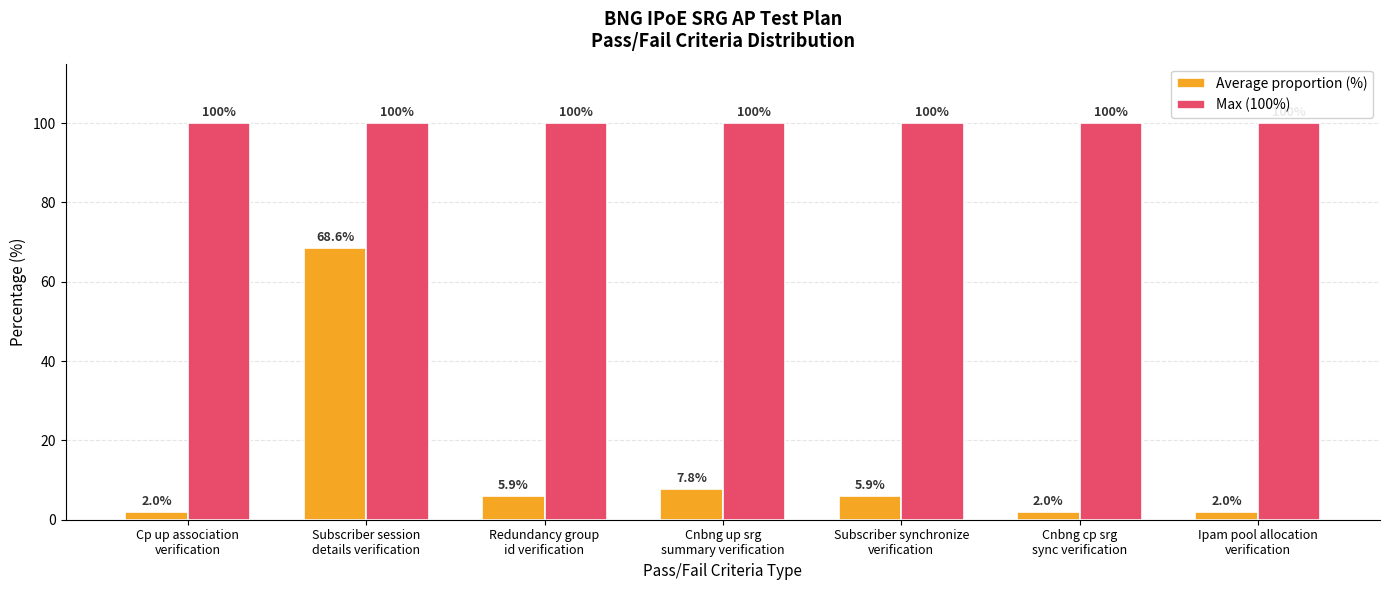

Reading left to right, transcribe all the data shown in this chart.

Average proportion (%): 2.0	68.6	5.9	7.8	5.9	2.0	2.0
Max (100%): 100.0	100.0	100.0	100.0	100.0	100.0	100.0